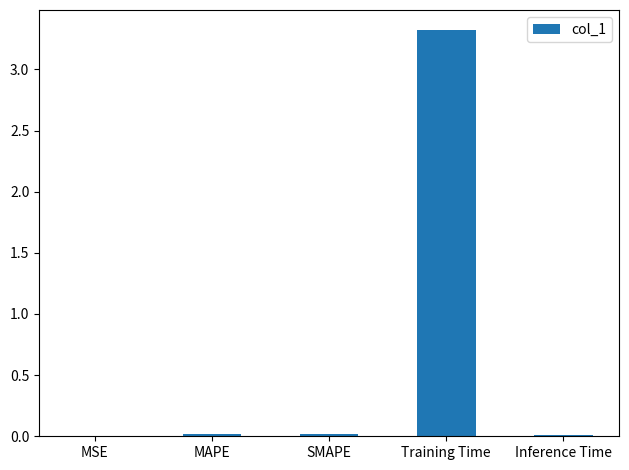

How many data points does each series have?

5